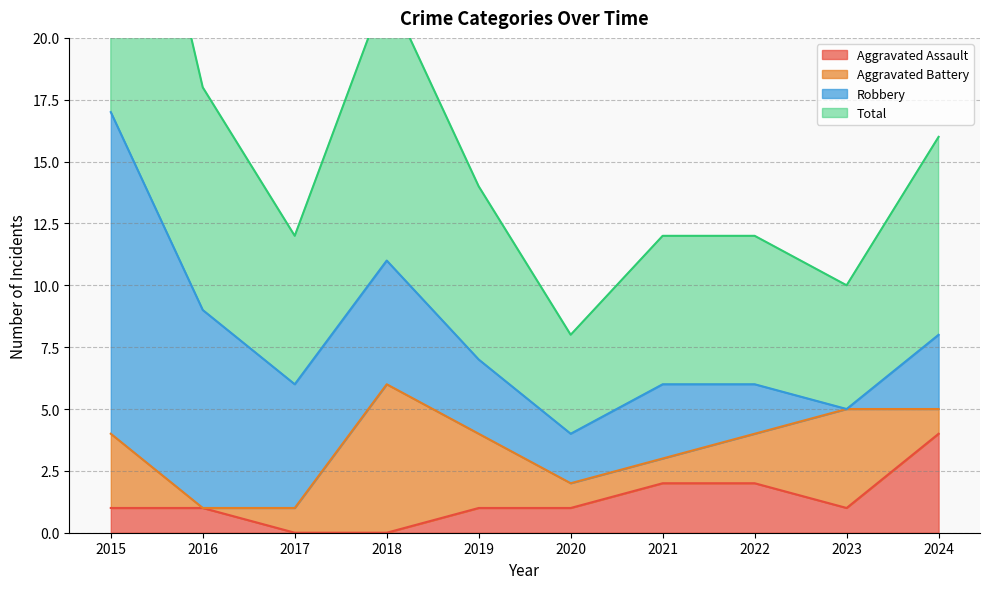

True or false: Aggravated Assault has a value of 2 at 2018.

False